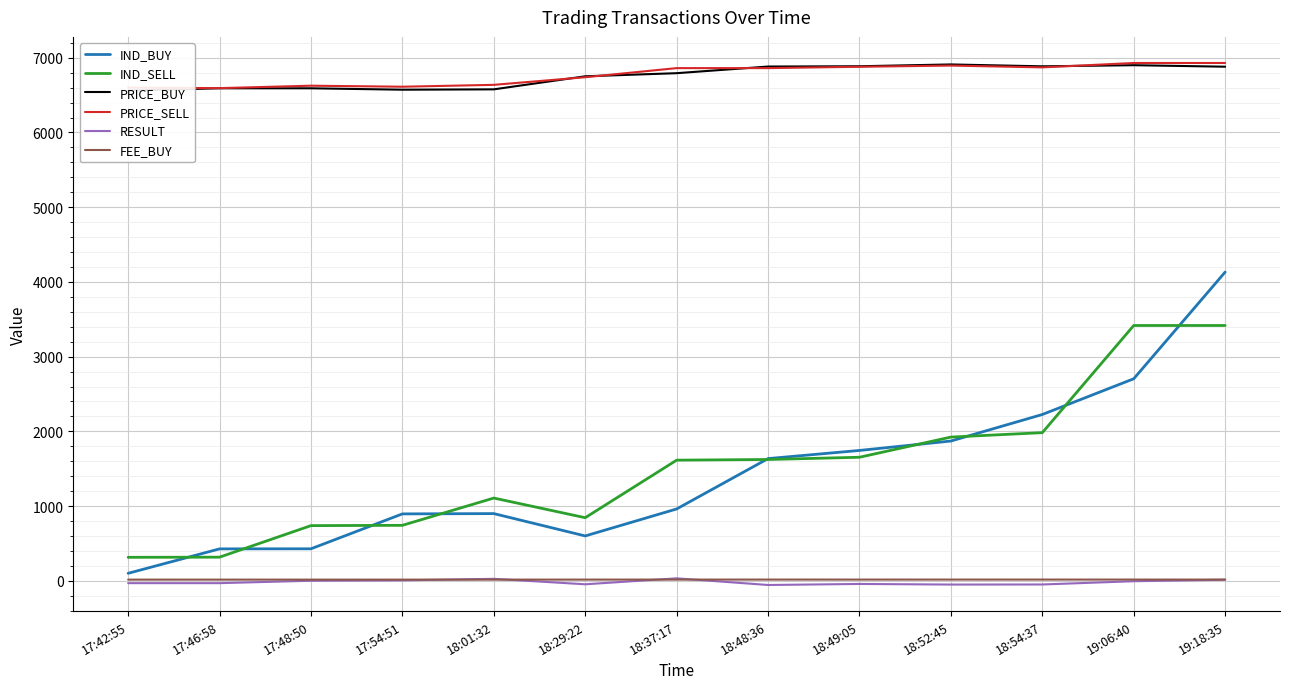

Reading left to right, transcribe all the data shown in this chart.

IND_BUY: 101.0	428.0	429.0	896.0	900.0	601.0	962.0	1636.0	1745.0	1871.0	2226.0	2704.0	4132.0
IND_SELL: 315.0	317.0	739.0	743.0	1108.0	845.0	1615.0	1624.0	1654.0	1924.0	1983.0	3417.0	3417.0
PRICE_BUY: 6561.1	6591.0	6591.0	6572.3	6576.9	6751.5	6793.1	6882.0	6886.0	6910.0	6885.0	6900.0	6880.0
PRICE_SELL: 6600.0	6593.2	6625.6	6612.0	6637.1	6739.2	6861.0	6861.0	6878.9	6895.0	6870.9	6929.6	6929.6
RESULT: -30.8	-30.8	1.6	6.8	27.2	-46.0	33.8	-55.3	-41.5	-49.5	-48.5	-5.0	15.1
FEE_BUY: 16.4	16.5	16.5	16.4	16.4	16.9	17.0	17.2	17.2	17.3	17.2	17.2	17.2